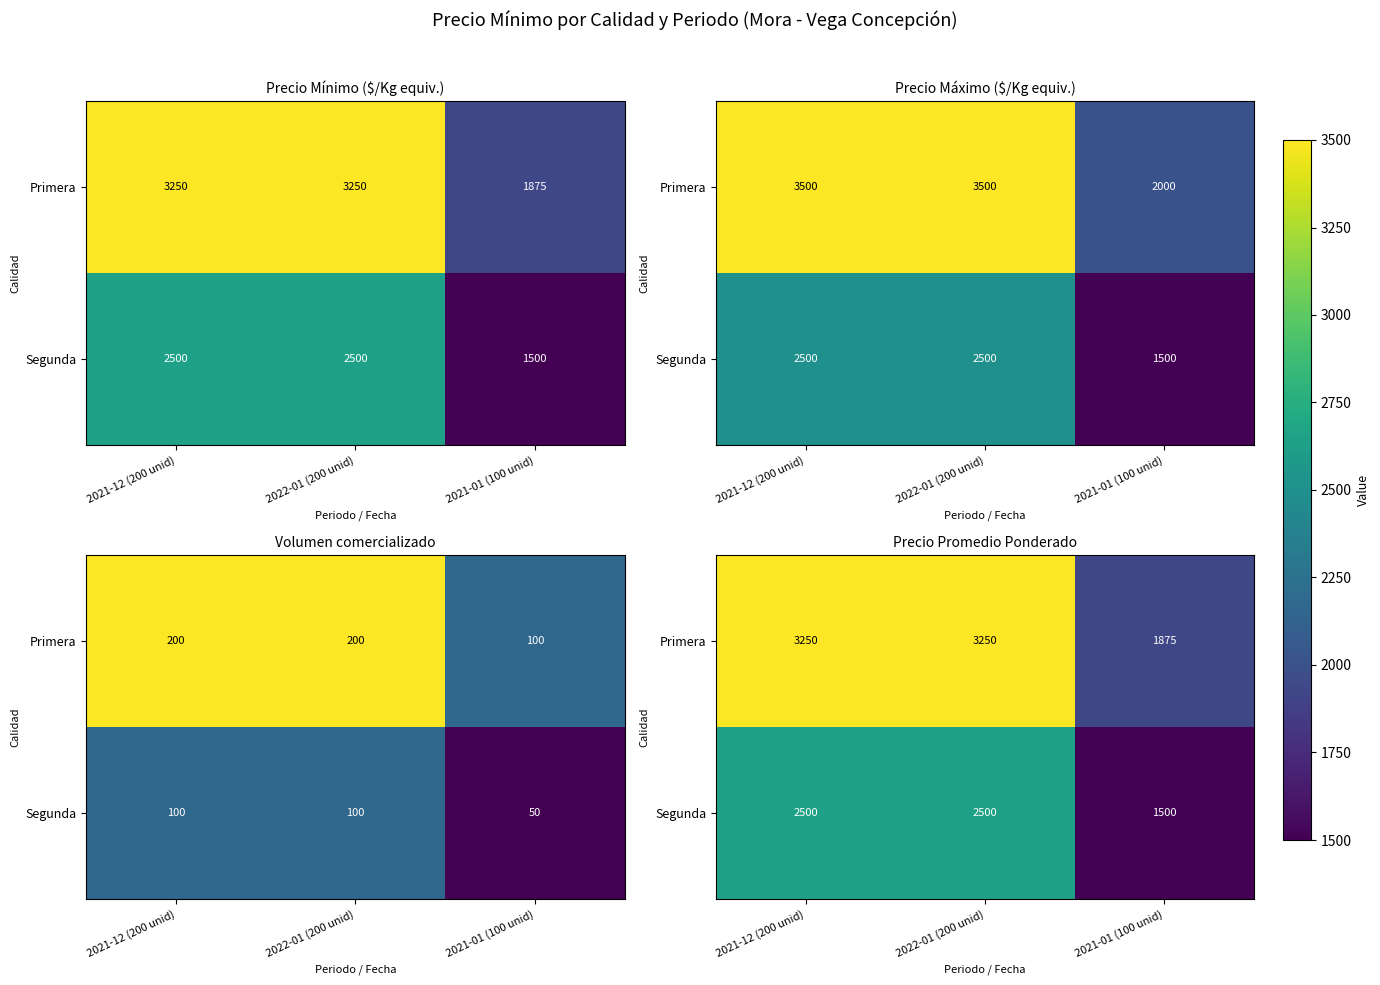

Count the Segunda values in the range 1500 to 2500.

3